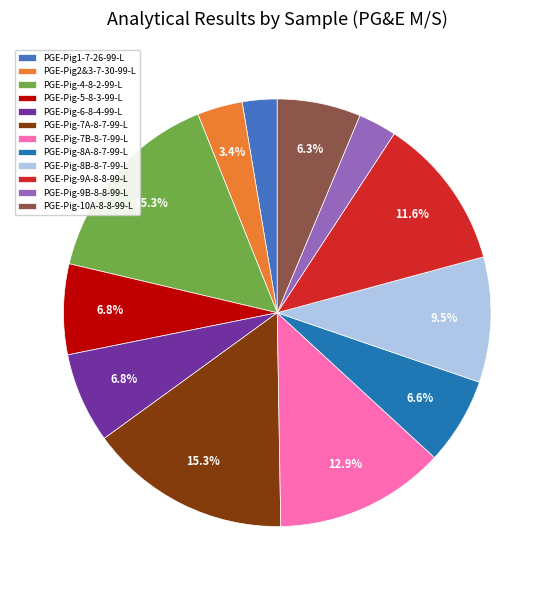

To the nearest percent, what percentage of the pie is PGE-Pig-5-8-3-99-L?

7%